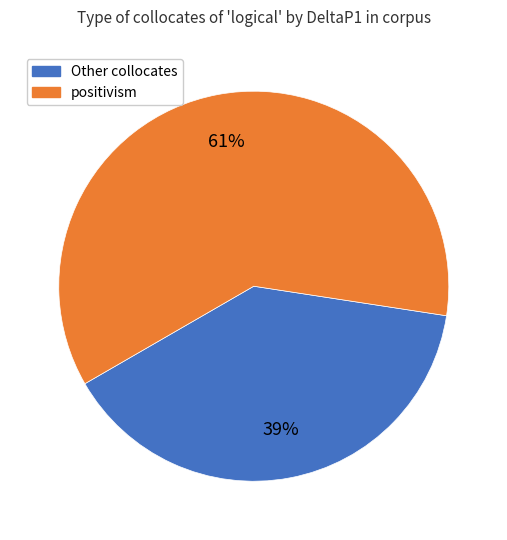

To the nearest percent, what is the difference between the largest and smallest slice percentages?

22%